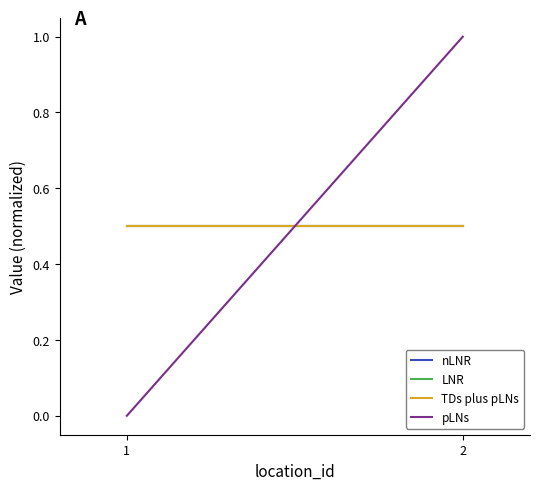

What is the total value across all series at 1?

1.5